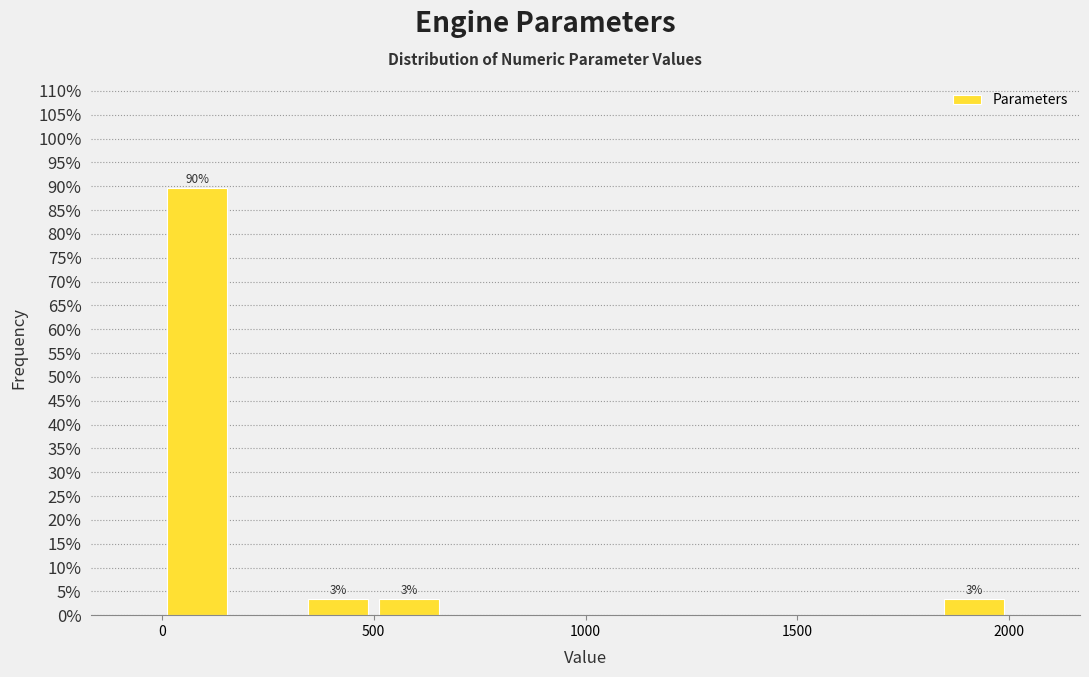

Read against the x-axis, roughly where is the centre of the tallest bar?

100